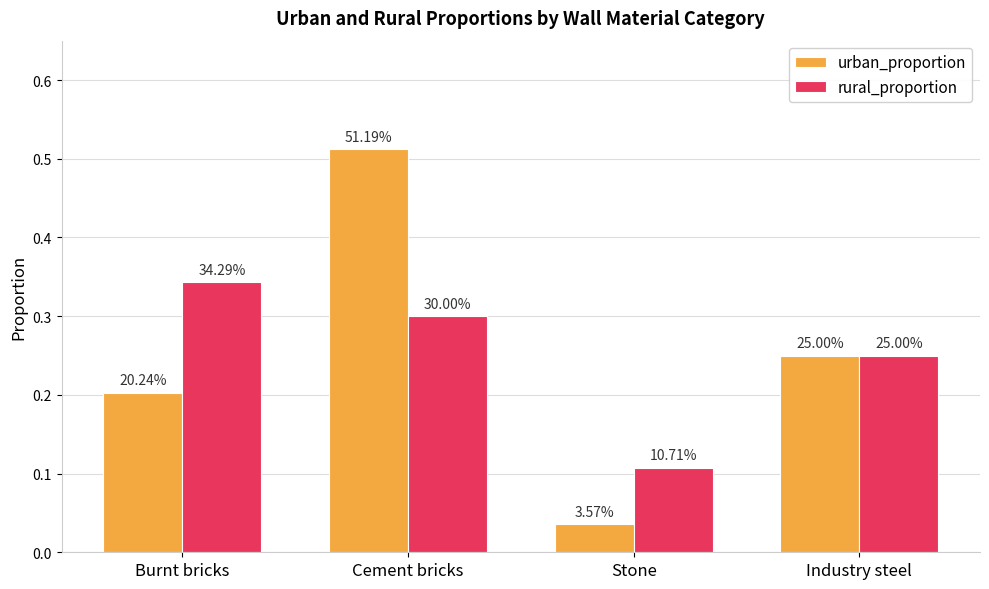

What are all the series names shown in the legend?

urban_proportion, rural_proportion